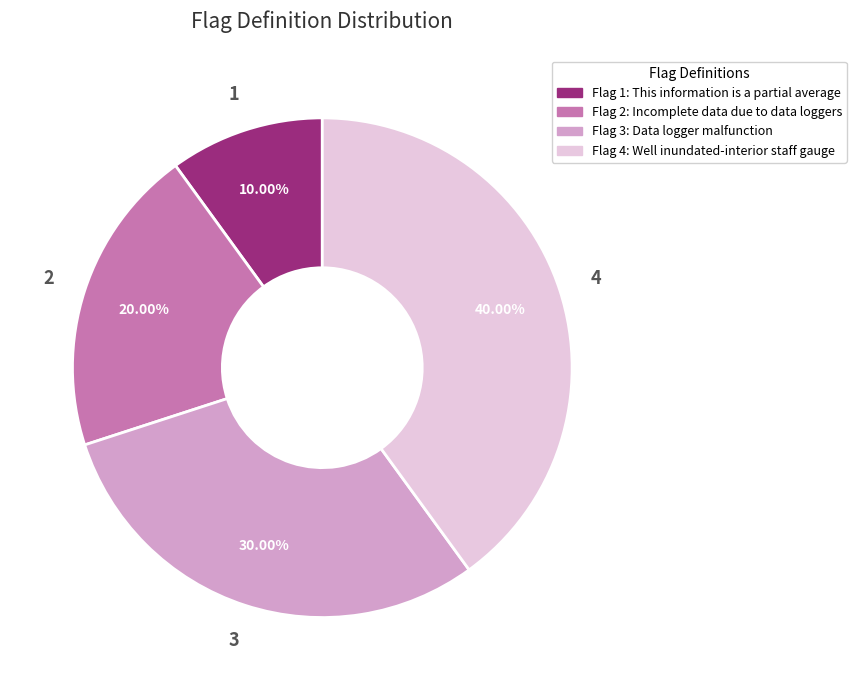

How many slices are in this pie chart?

4